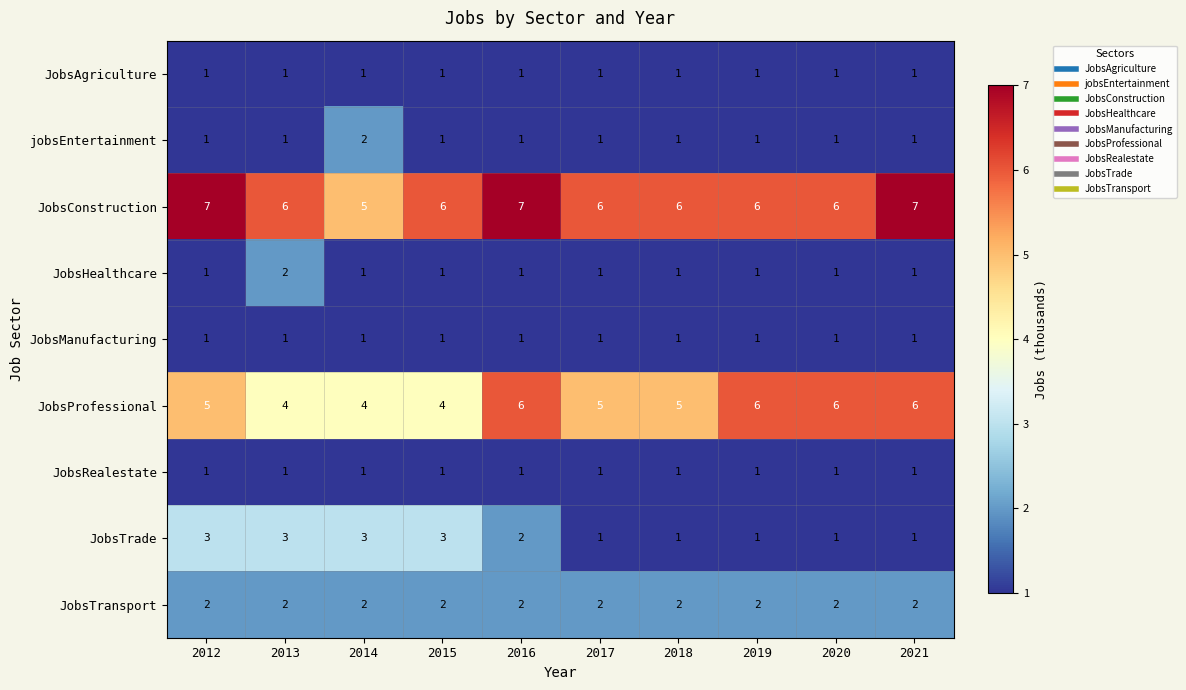

How many jobsEntertainment values are between 1 and 2?

10